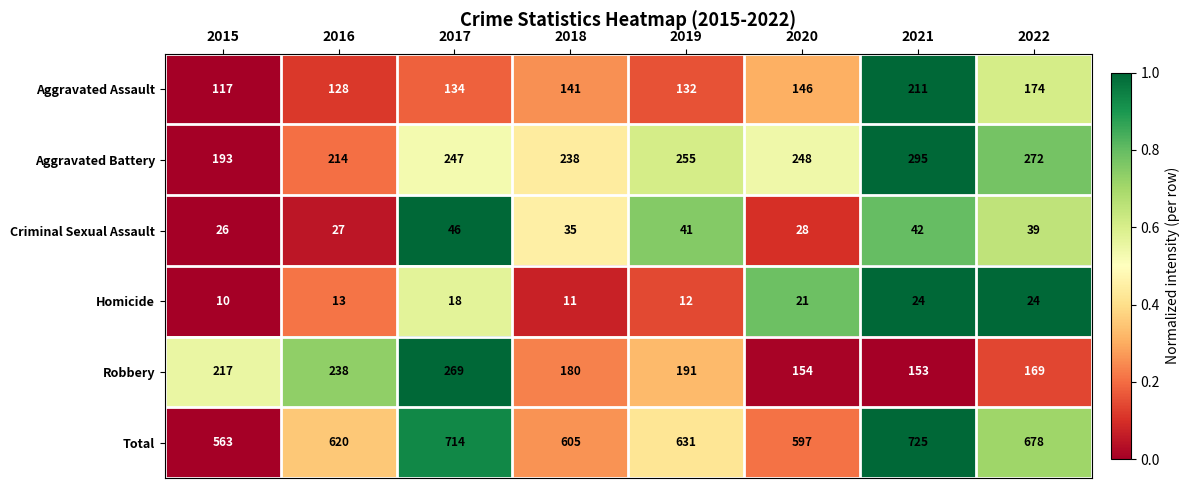

At which category is the sum across all series the highest?

2021